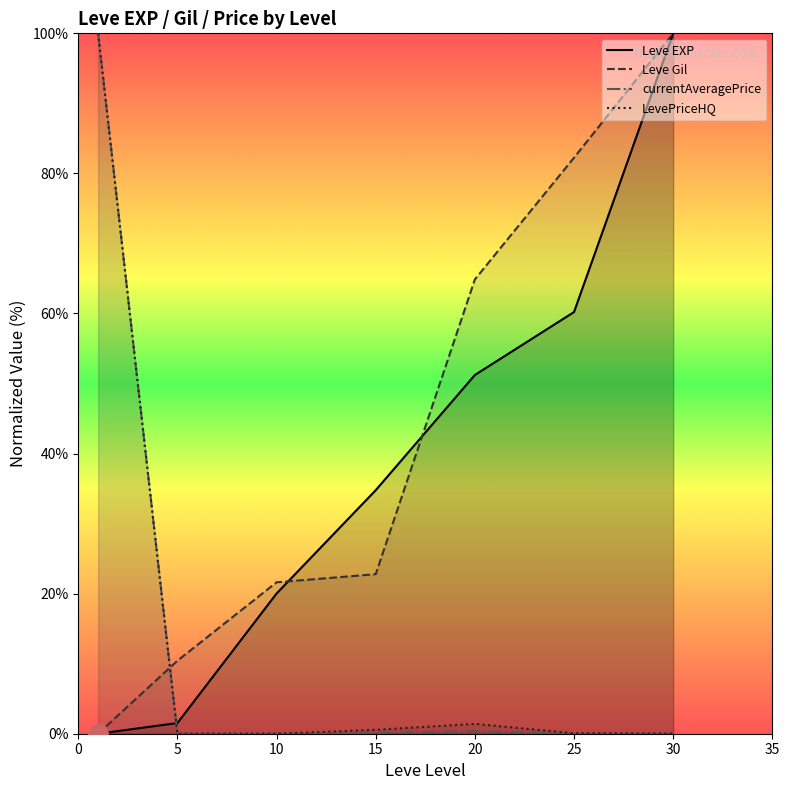

True or false: Leve Gil has more than 0 interior local peaks.

False